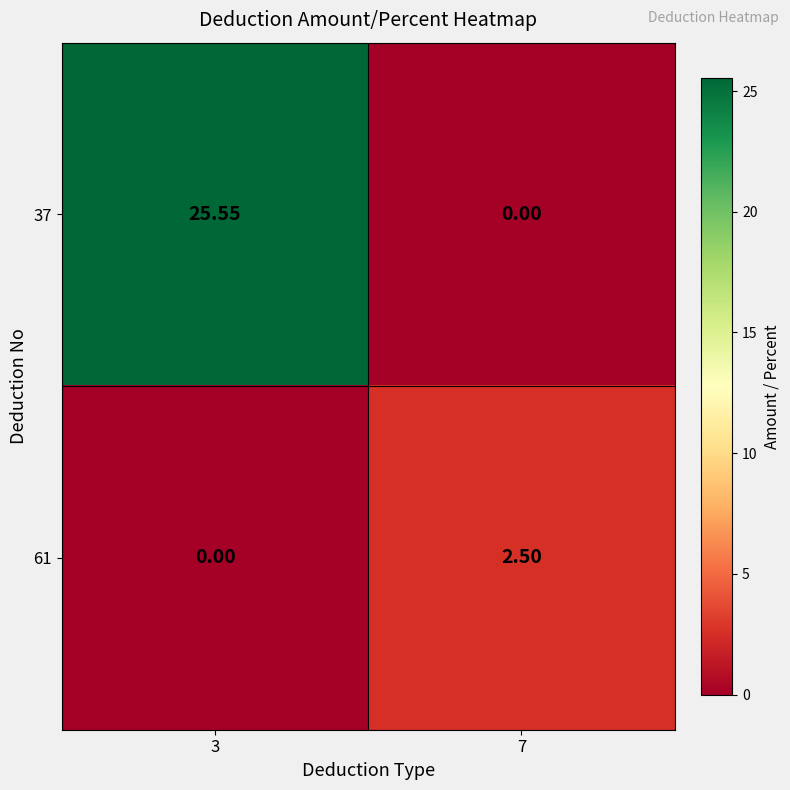

List the series in order of their peak value, lowest first.

61, 37